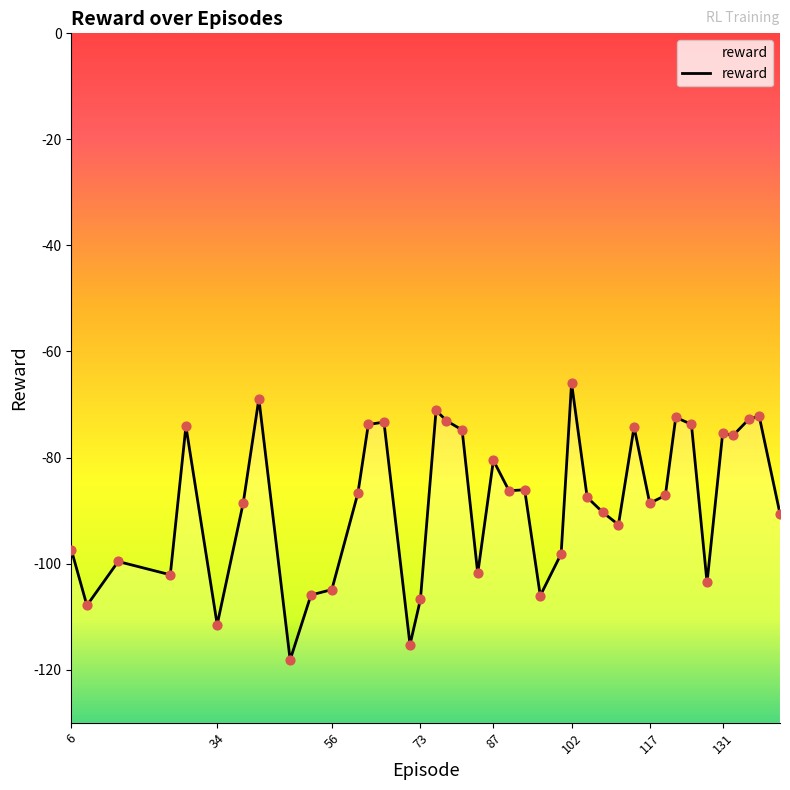

What is the change in value from 108 to 114?

+16.1